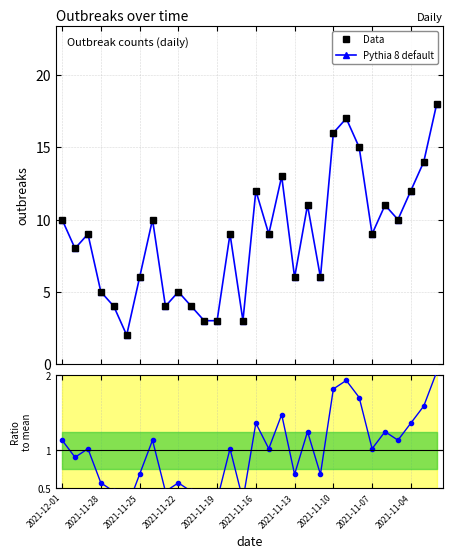

What is the difference between the maximum and second lowest values in the Data series?

15.0